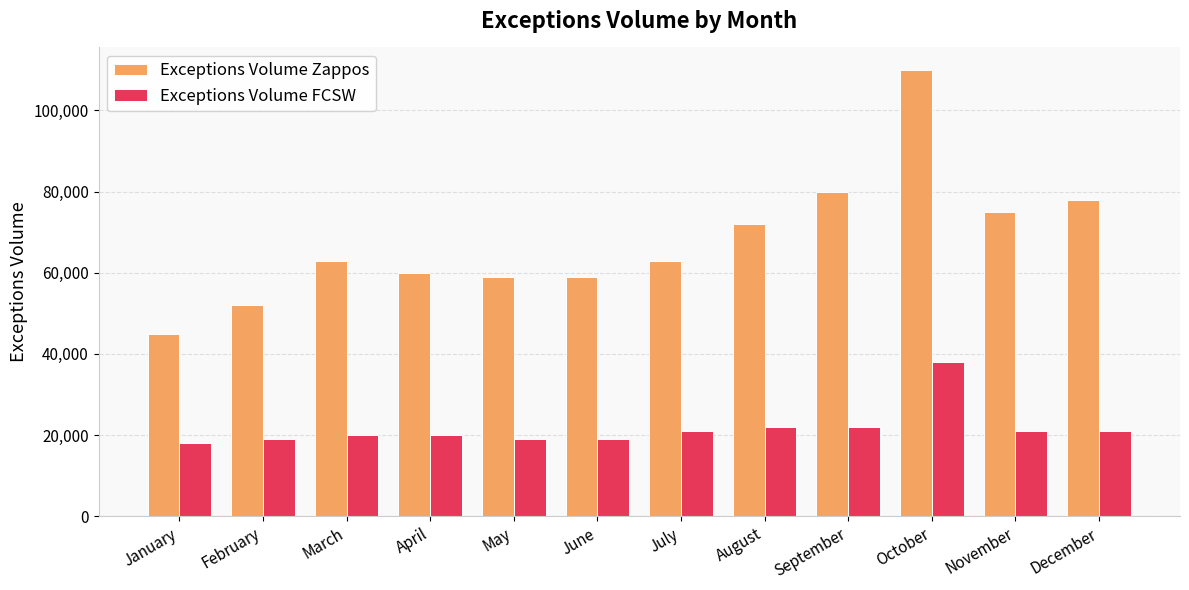

What is the minimum value shown in the chart?

18000